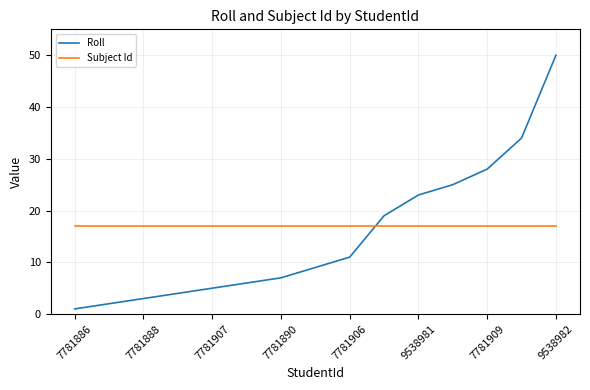

What is the difference between the maximum and second lowest values in the Roll series?

48